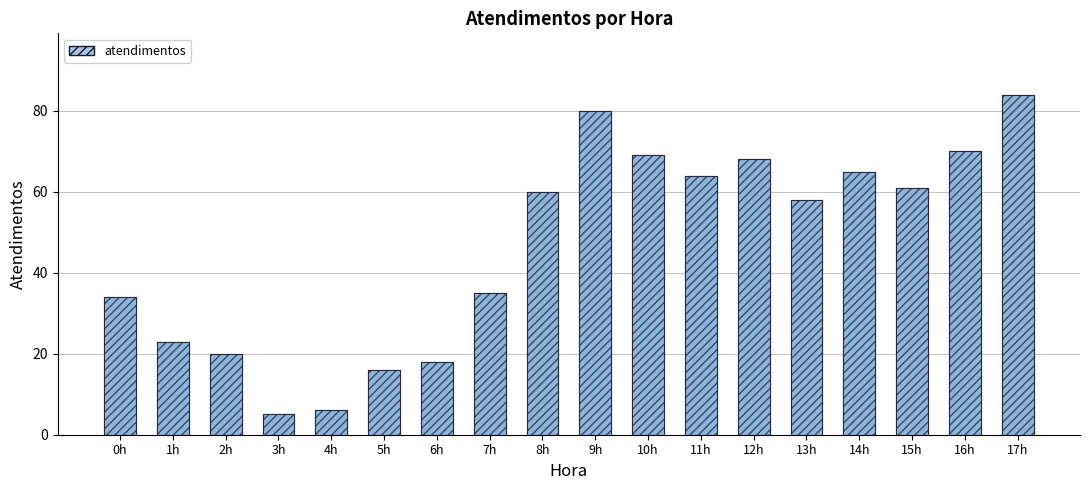

What is the difference between the values at 10h and 8h?

9